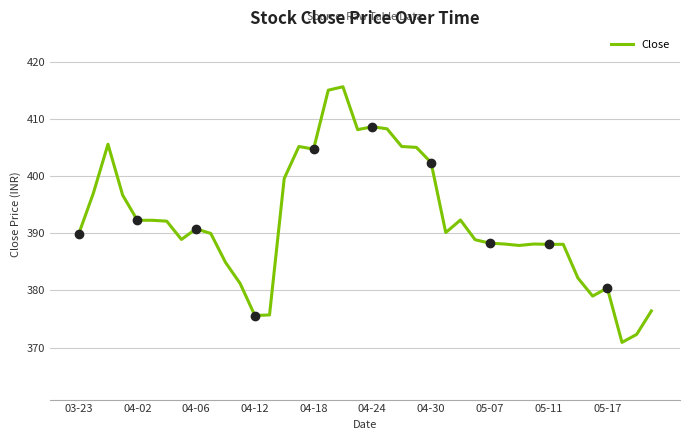

What is the greatest value displayed?

415.6